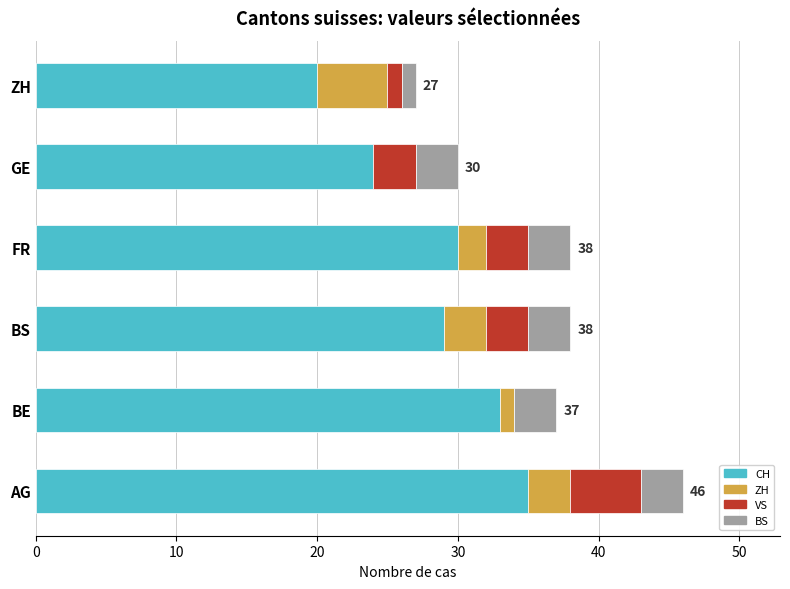

What is the highest value of the CH series?

35